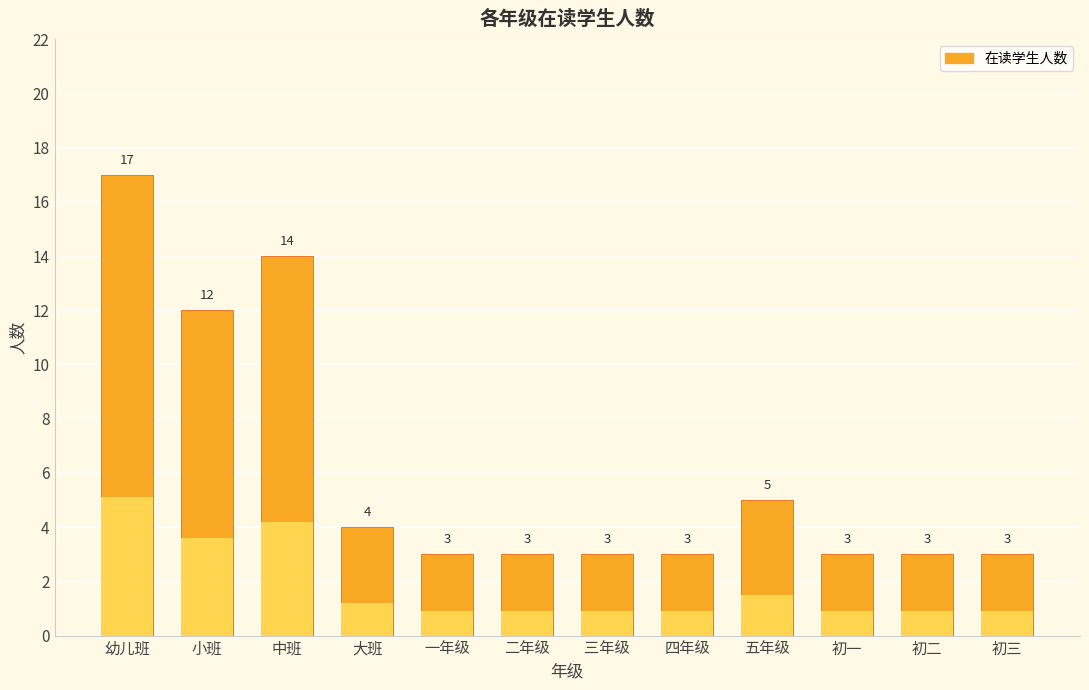

Approximately how many times larger is the value at 三年级 compared to 中班?

0.2